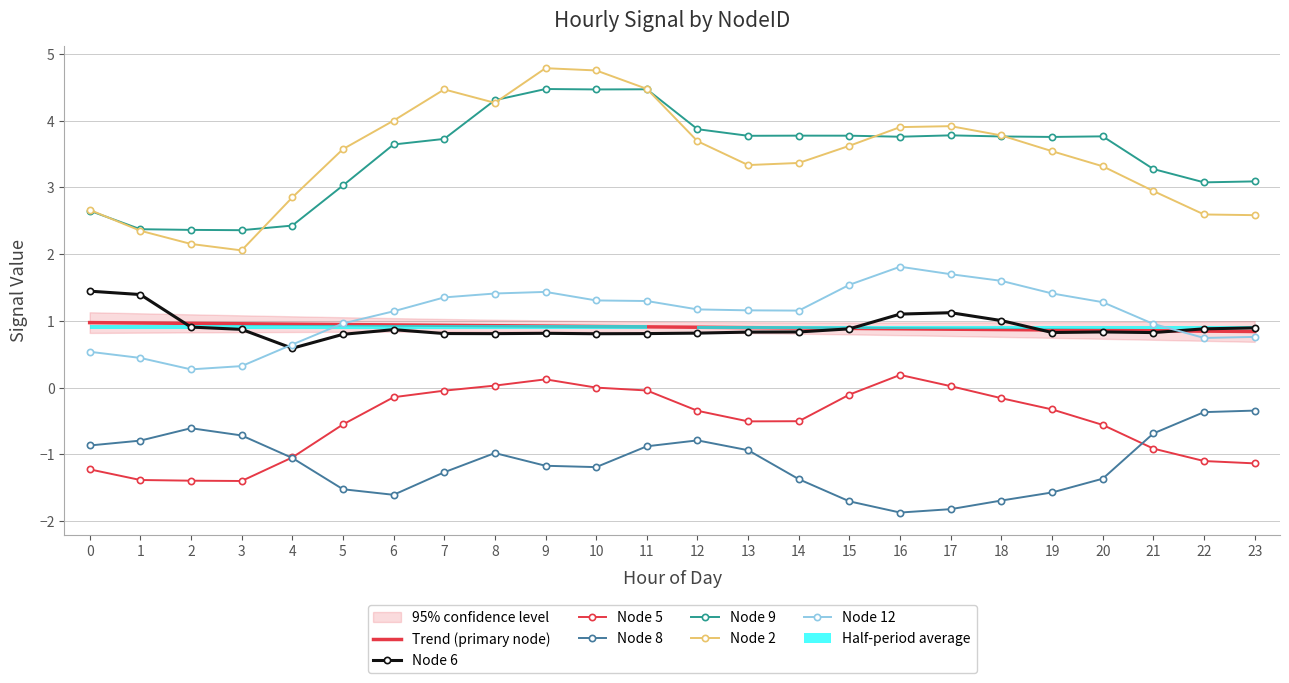

How many groups of bars are there?

24